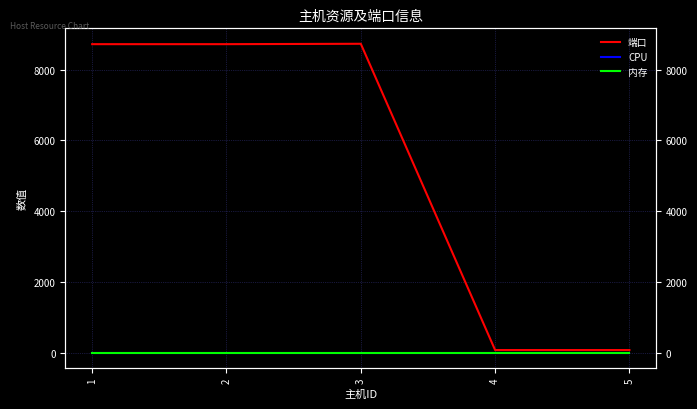

Which series changed the most between 1 and 3?

端口